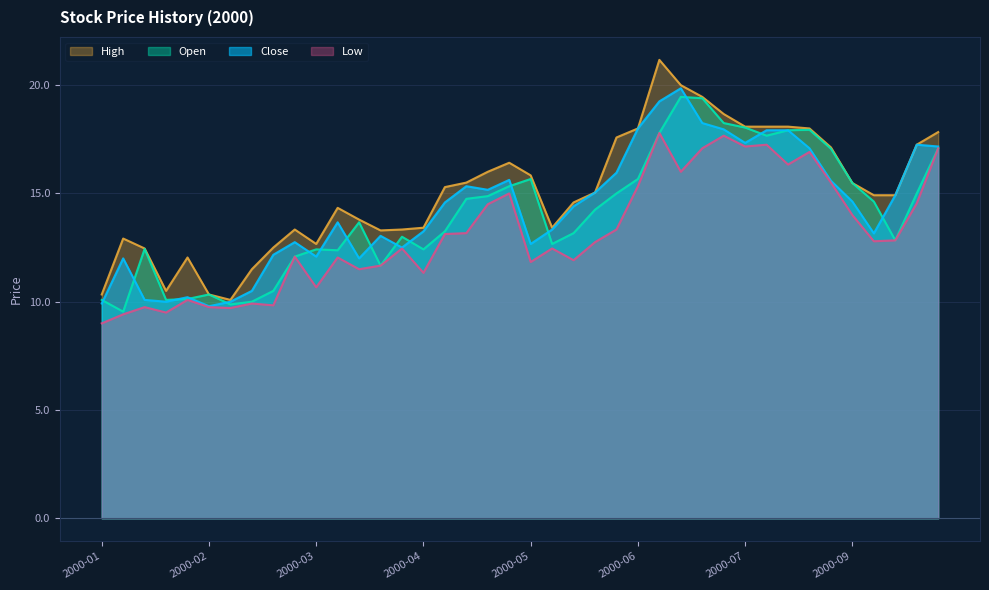

At which category does the chart reach its minimum across all series?

2000-01